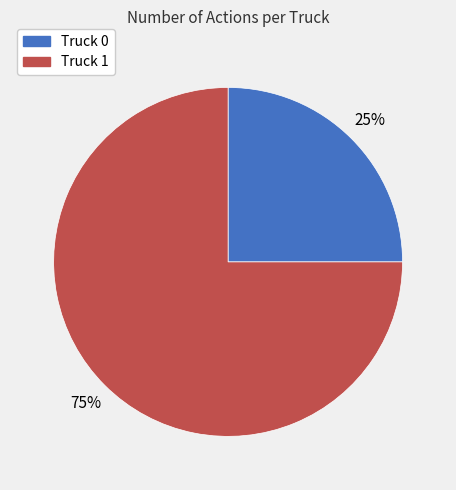

Which has a higher value, Truck 1 or Truck 0?

Truck 1